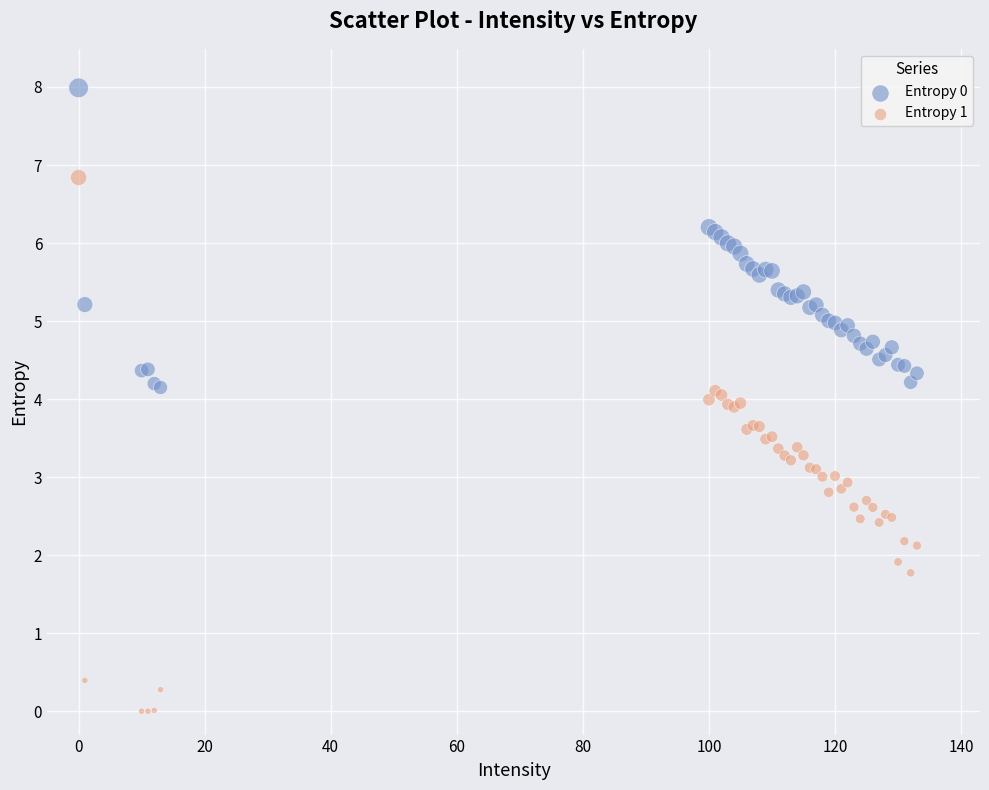

Which series has the largest Y range (max minus min)?

Entropy 1